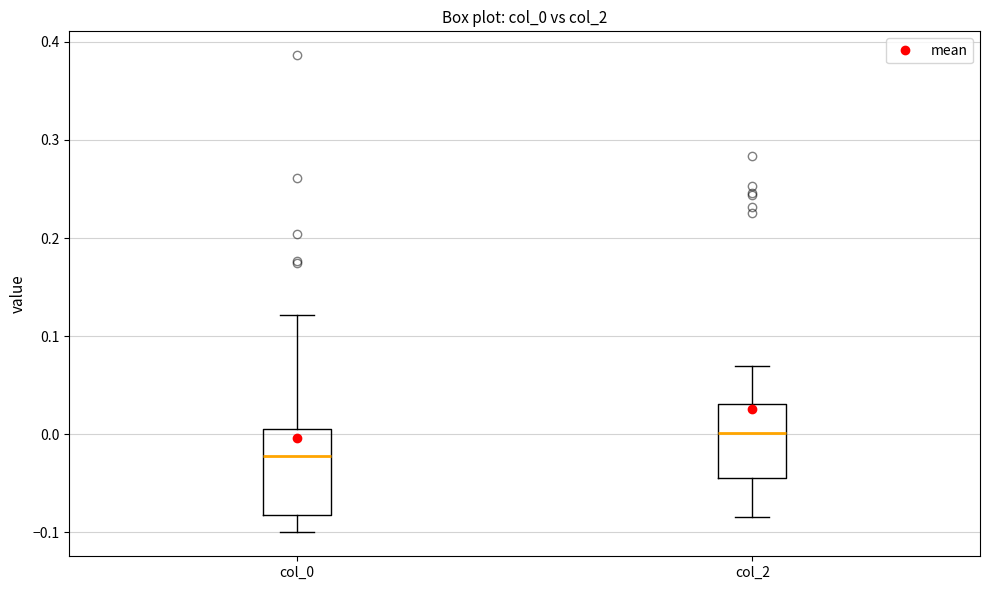

Which box has the lowest median line?

col_0